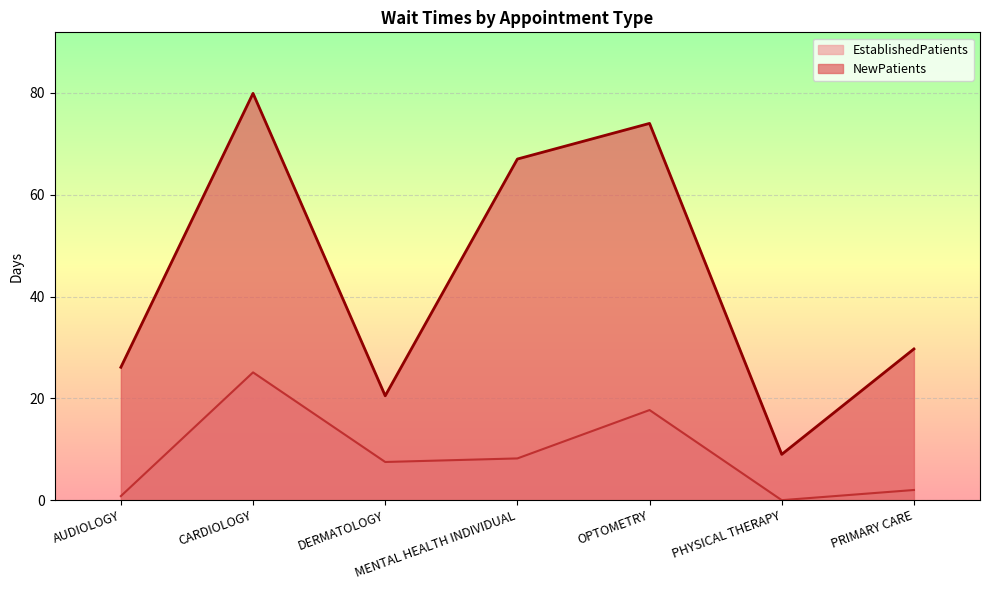

What is the highest value of the NewPatients series?

79.9